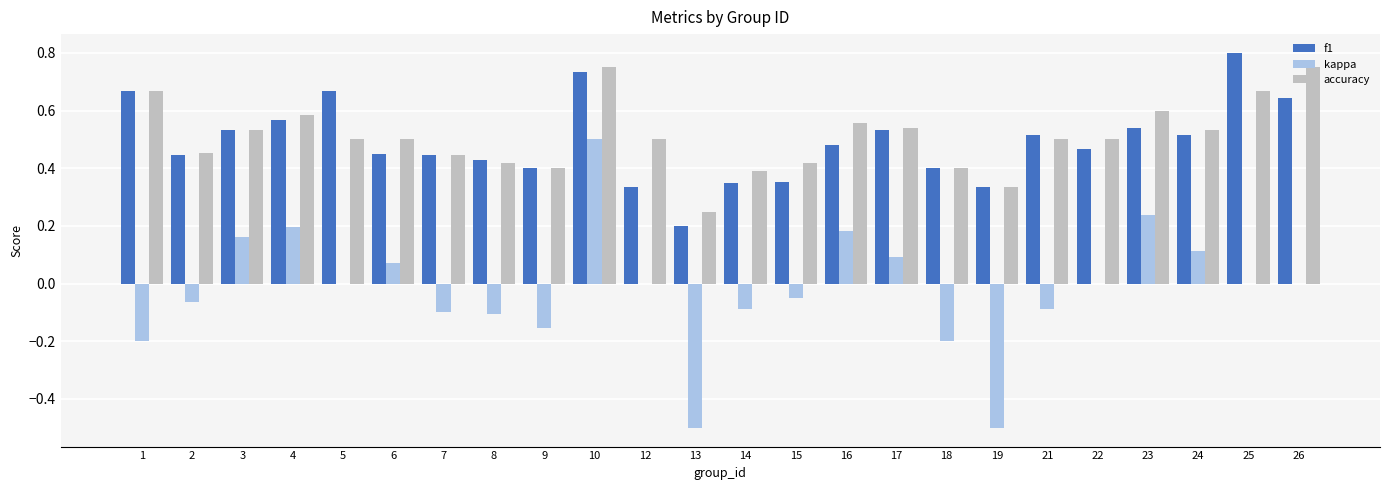

At which category is the sum across all series the highest?

10